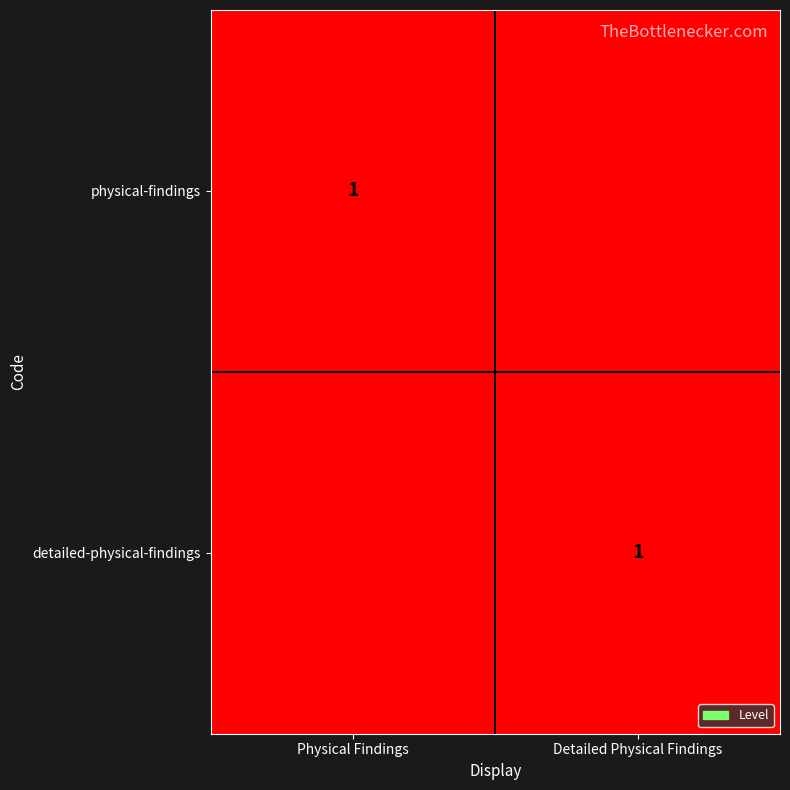

Which has a higher value, Physical Findings or Detailed Physical Findings?

Physical Findings